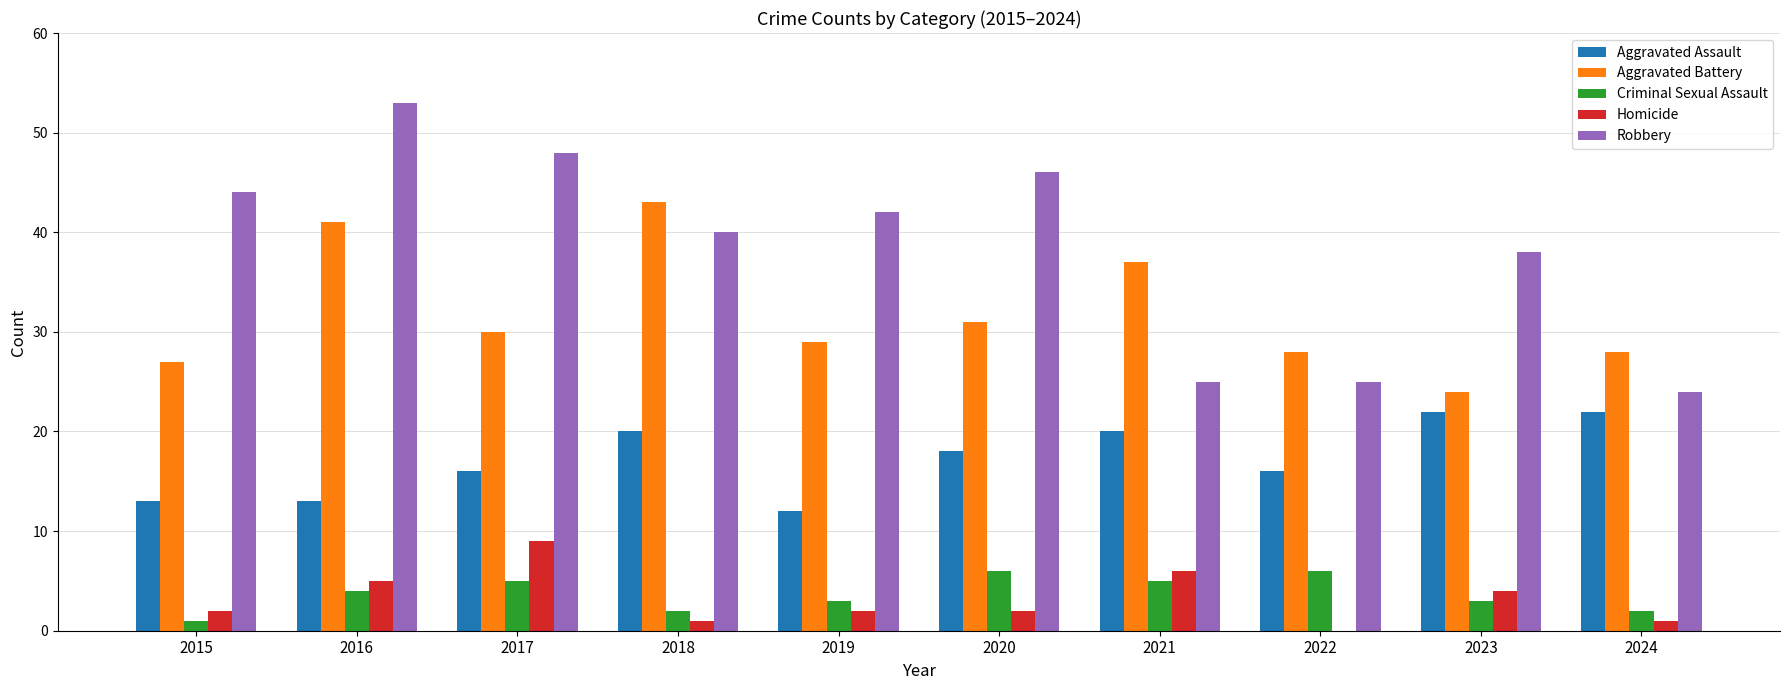

Between 2019 and 2023, which series saw the biggest shift?

Aggravated Assault